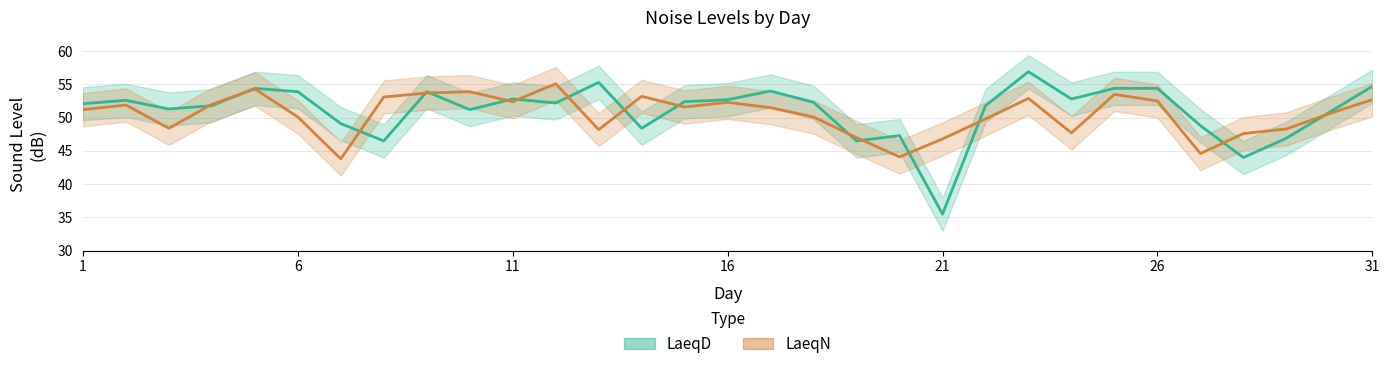

List the series in order of their overall mean, highest first.

LaeqD, LaeqN